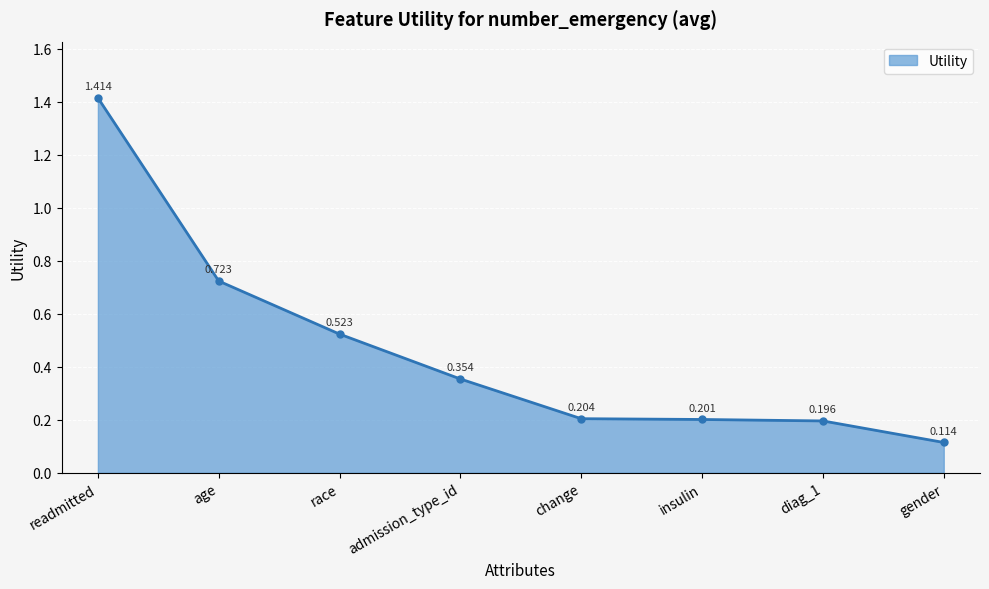

At which category does the chart reach its peak across all series?

readmitted